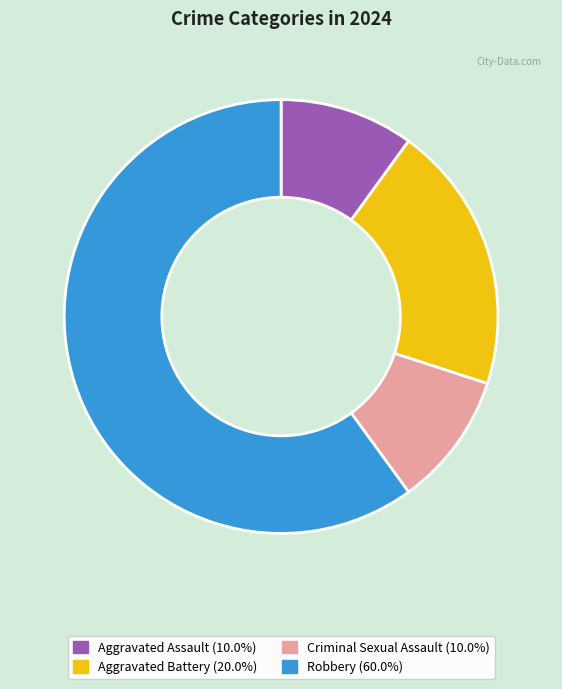

Do Aggravated Battery (20.0%) and Aggravated Assault (10.0%) together represent more than half of the pie?

No